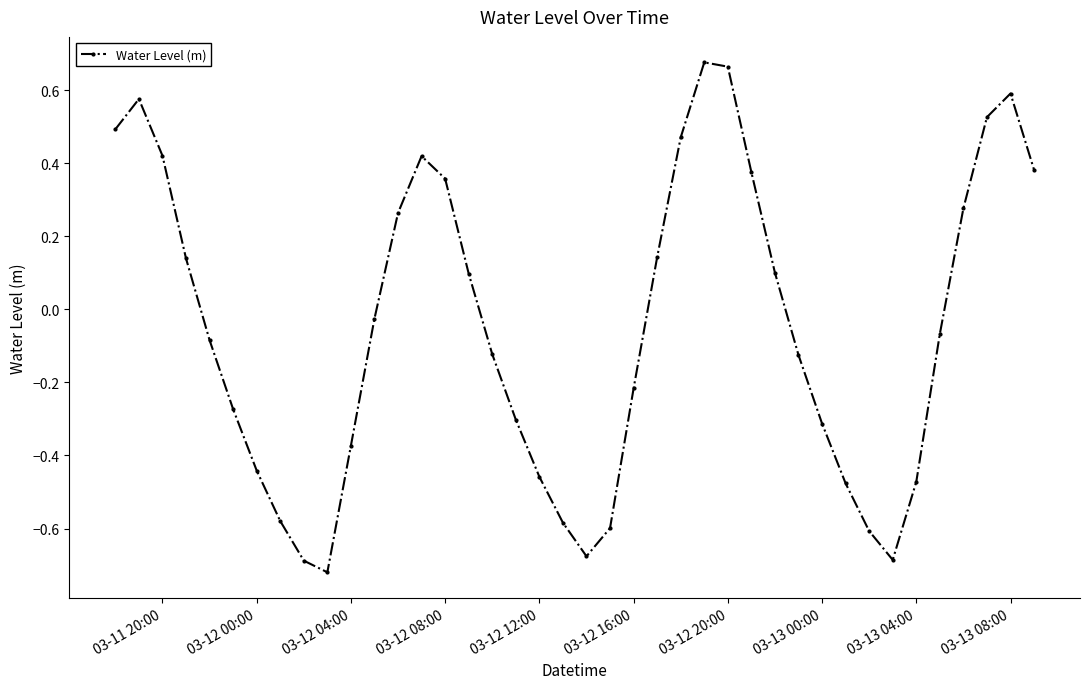

How many positive values are there?

18